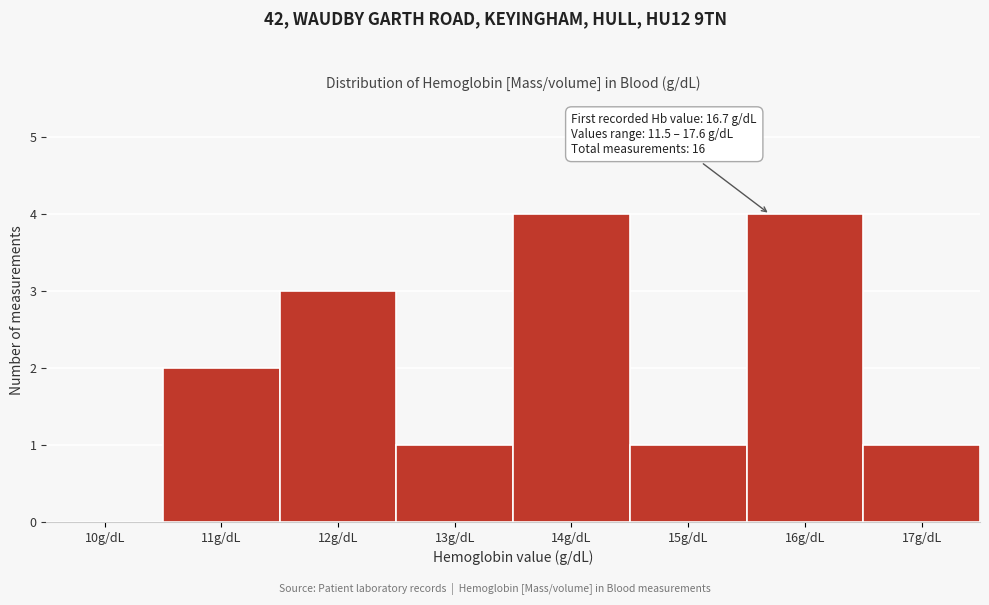

Reading left to right, transcribe all the data shown in this chart.

10g/dL=0	11g/dL=2	12g/dL=3	13g/dL=1	14g/dL=4	15g/dL=1	16g/dL=4	17g/dL=1